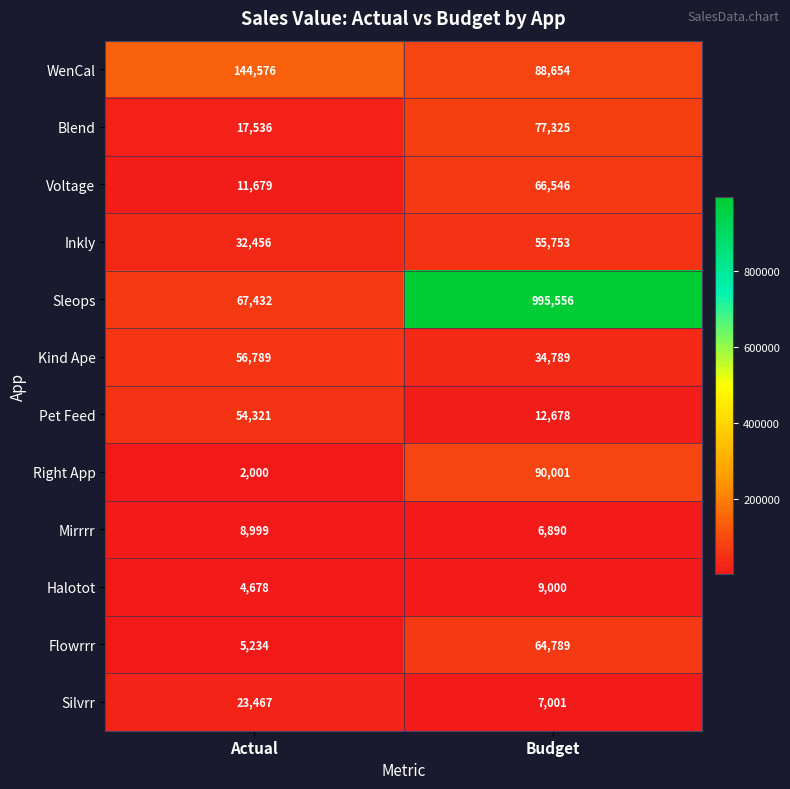

Which label corresponds to the smallest value in the chart?

Actual